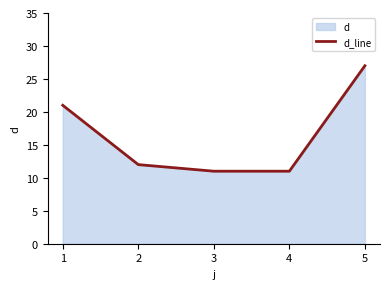

Which has a higher value, 4 or 1?

1